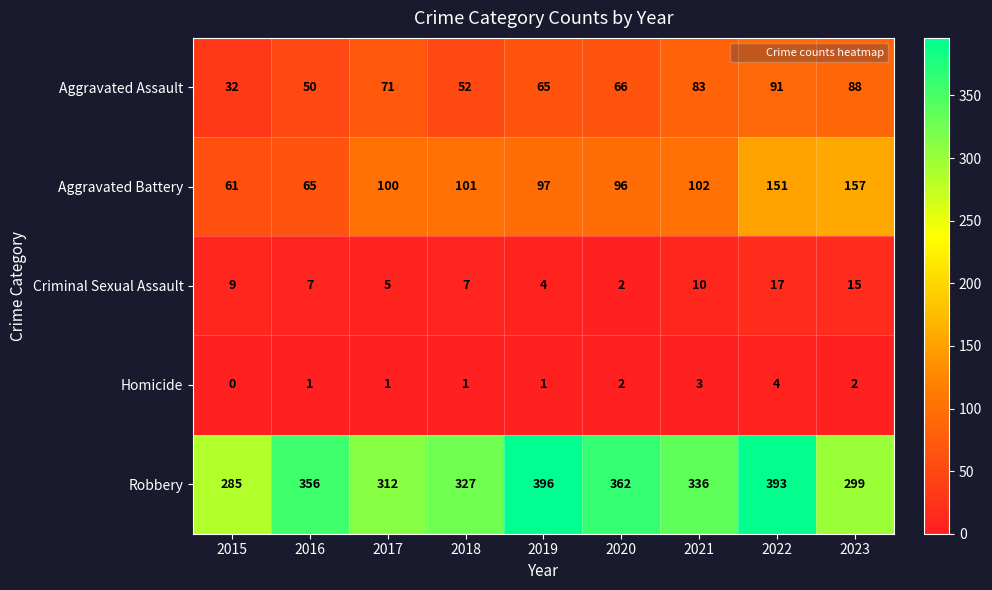

What is the difference between the second highest and second lowest values in the Criminal Sexual Assault series?

11